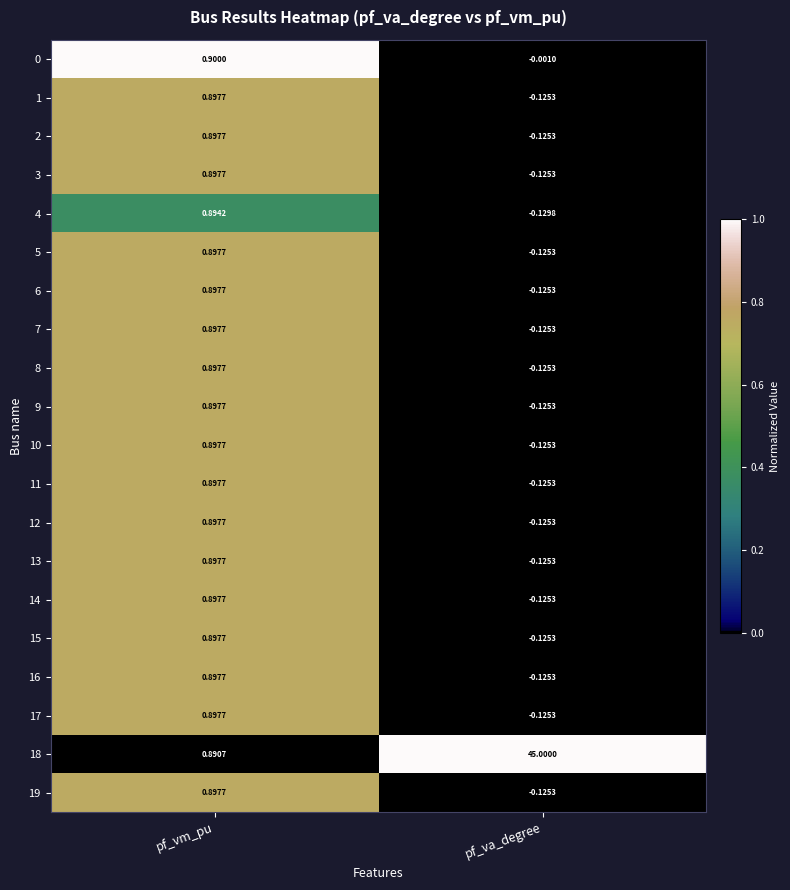

At which category is the sum across all series the highest?

pf_va_degree